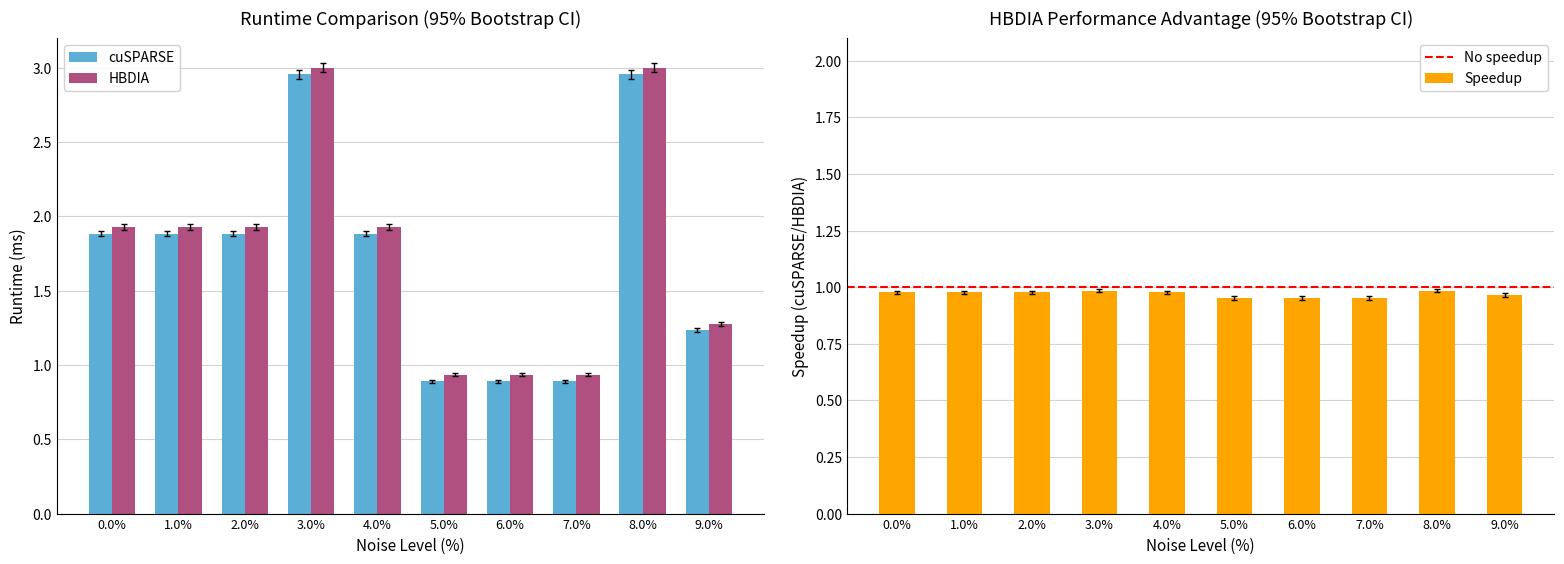

Which has a higher value, 3.0 or 7.0?

3.0